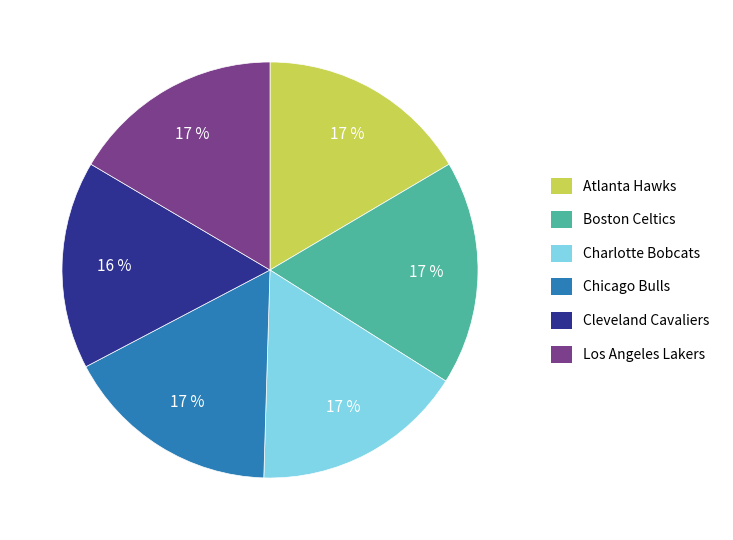

The Charlotte Bobcats slice represents 6% of the pie. True or false?

False